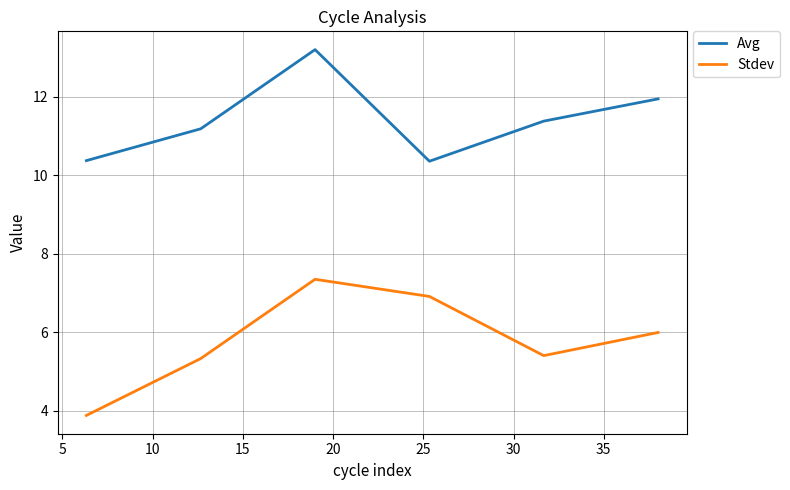

What is the difference between the maximum and minimum values in the Stdev series?

3.5